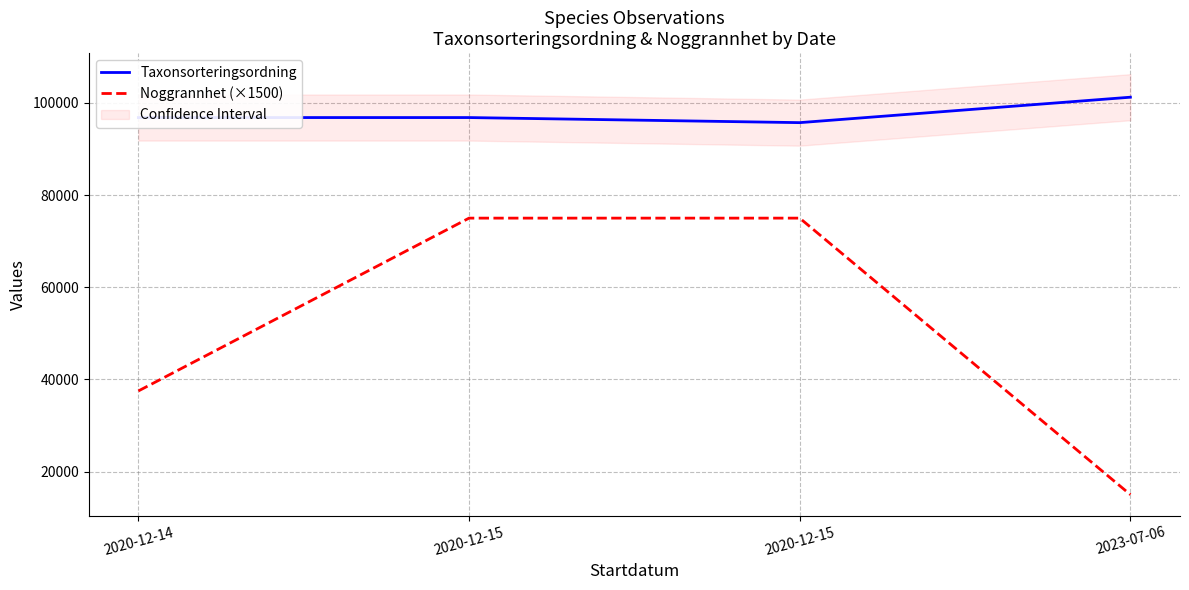

Which series has the largest total across all categories?

Taxonsorteringsordning